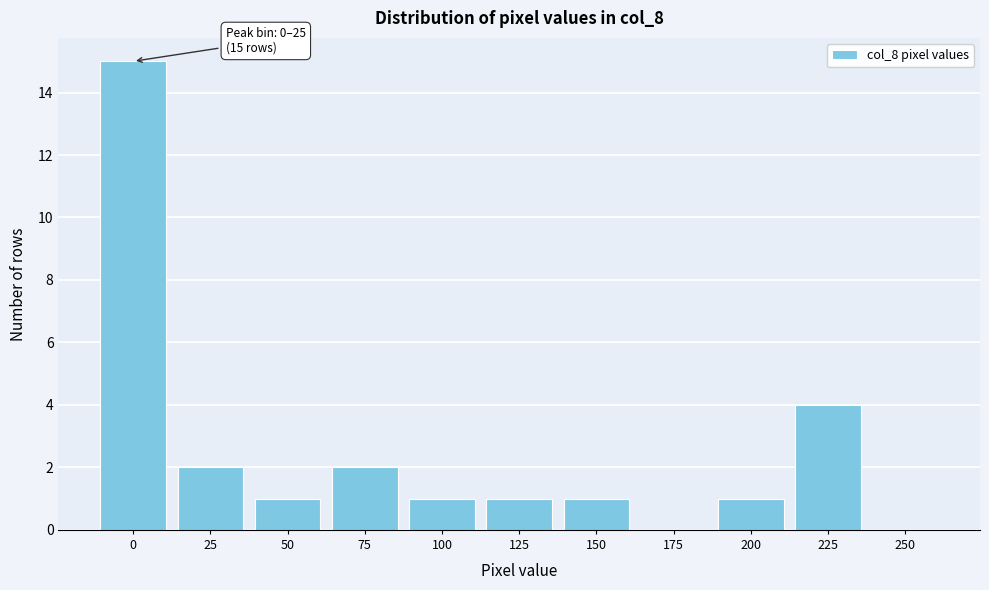

Reading left to right, what are all the values shown in this chart?

0=15	25=2	50=1	75=2	100=1	125=1	150=1	175=0	200=1	225=4	250=0